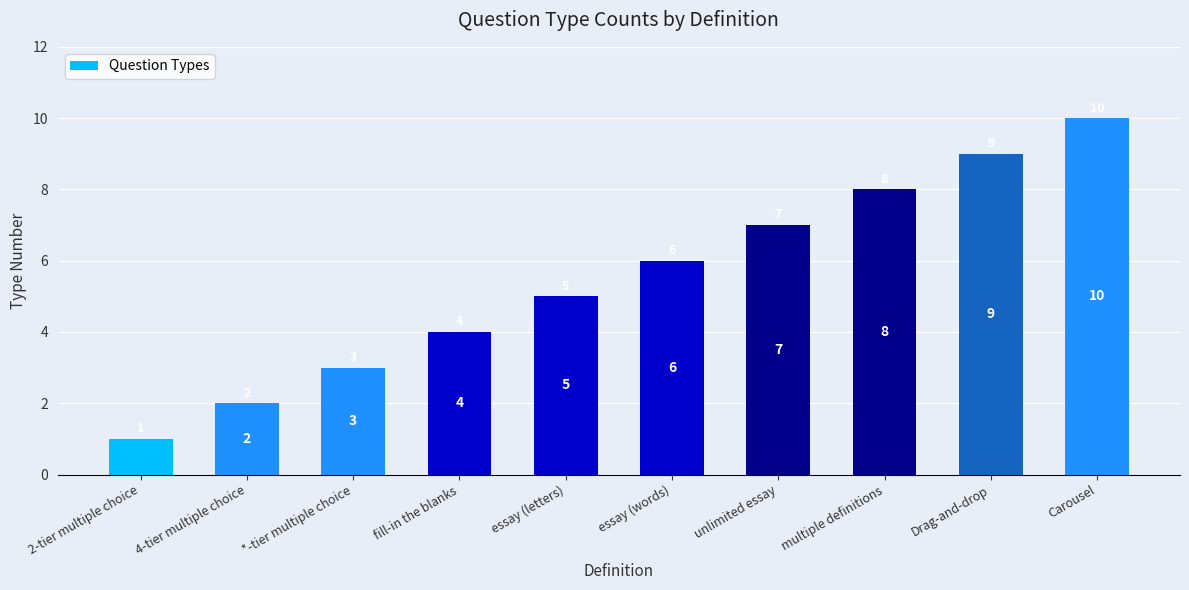

What position from the left is essay (words)?

6